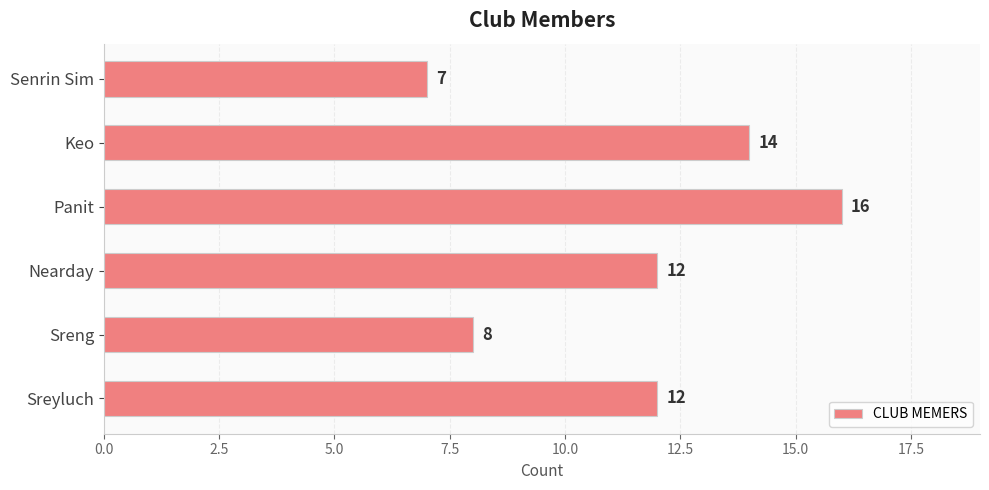

Is it true that the value at Keo is 9?

False